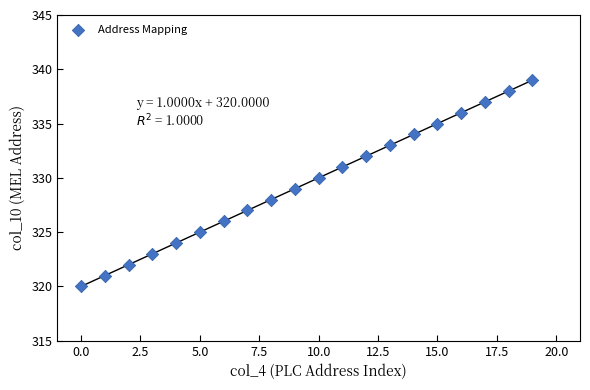

What is the range of Y values (max minus min)?

19